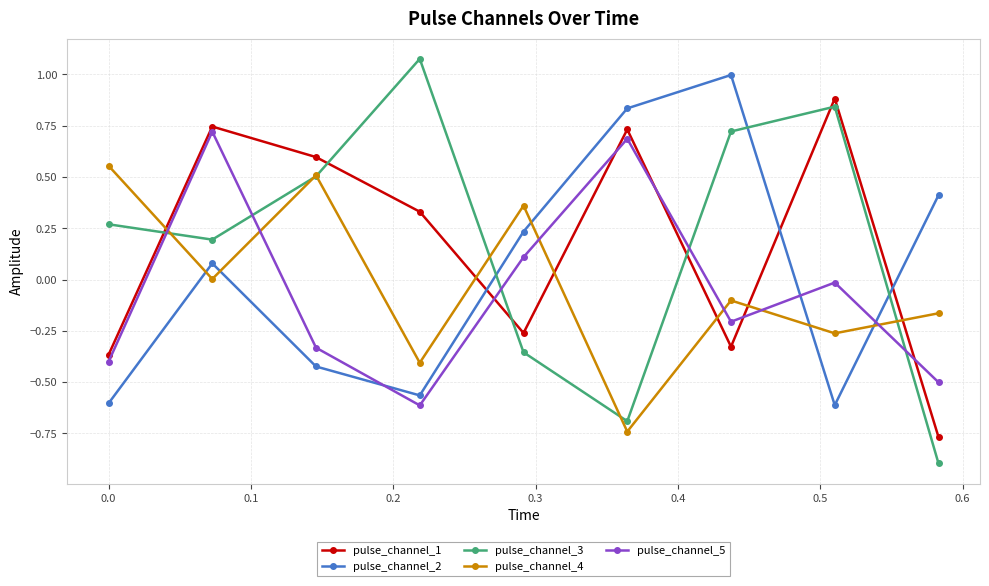

After their last crossing, which series has the higher values: pulse_channel_5 or pulse_channel_1?

pulse_channel_5